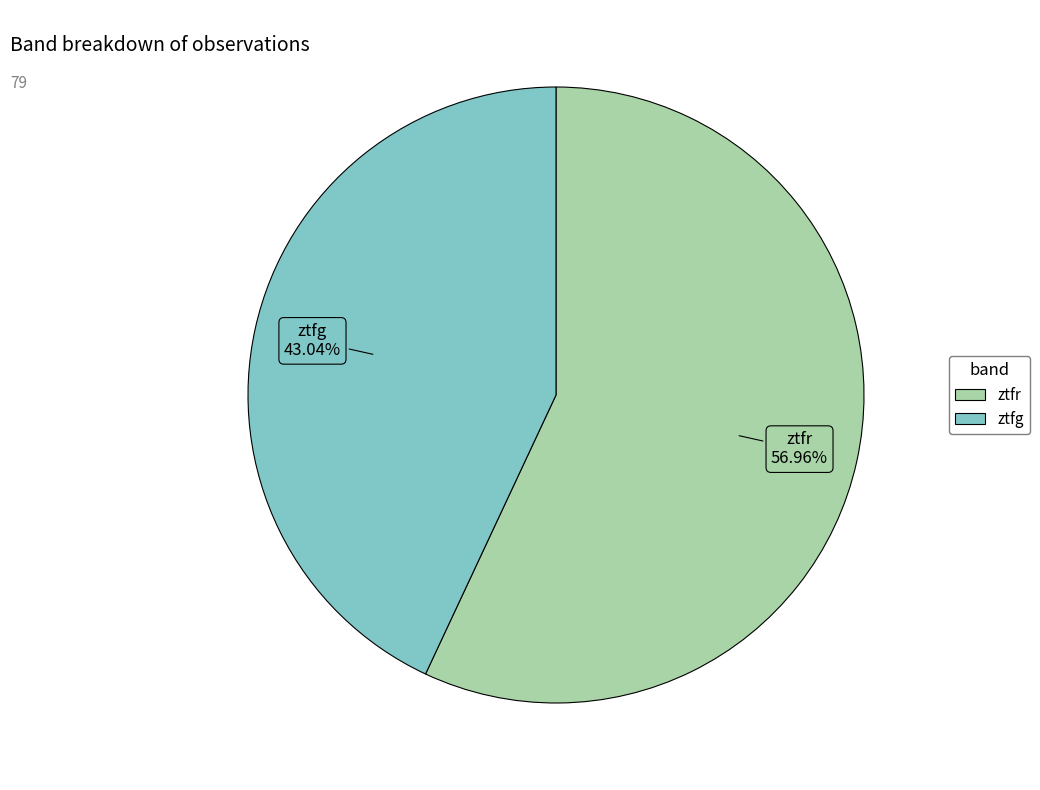

Rank the categories by value from lowest to highest.

ztfg, ztfr